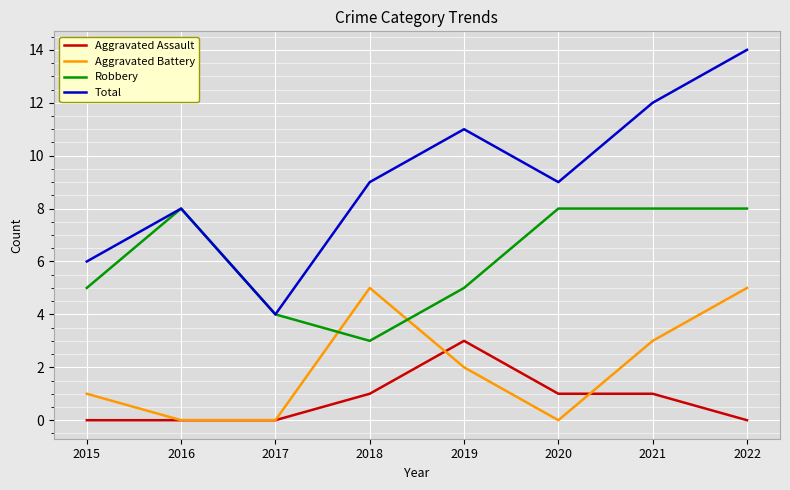

True or false: Aggravated Battery and Total cross at least once.

False